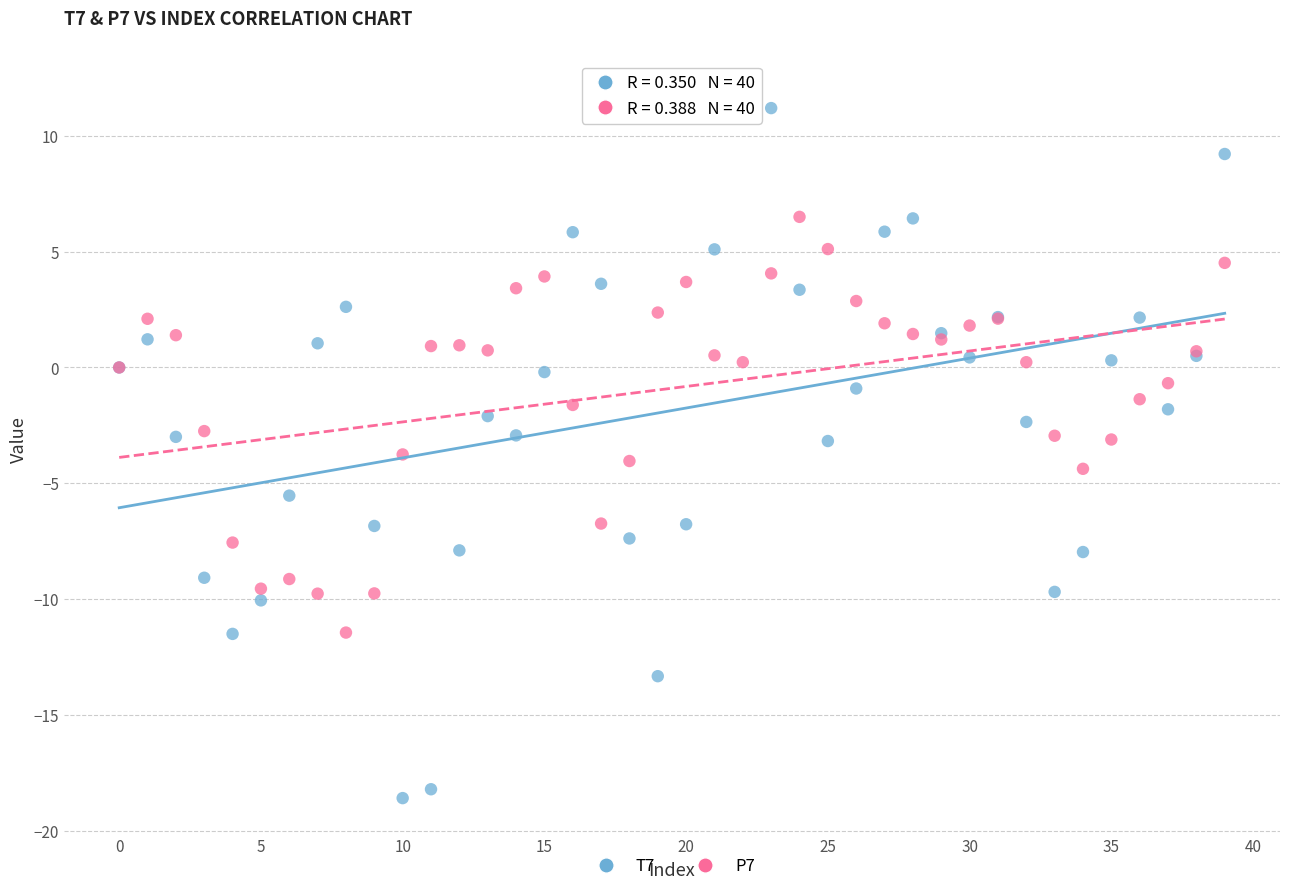

Which series reaches the maximum Y coordinate?

T7